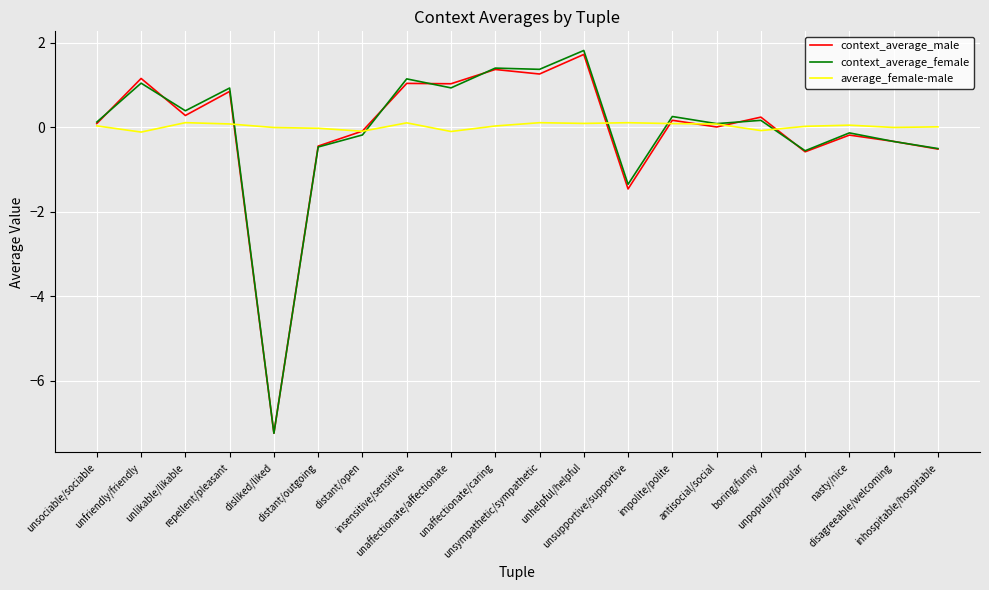

What is the approximate value of context_average_male at unhelpful/helpful?

1.7